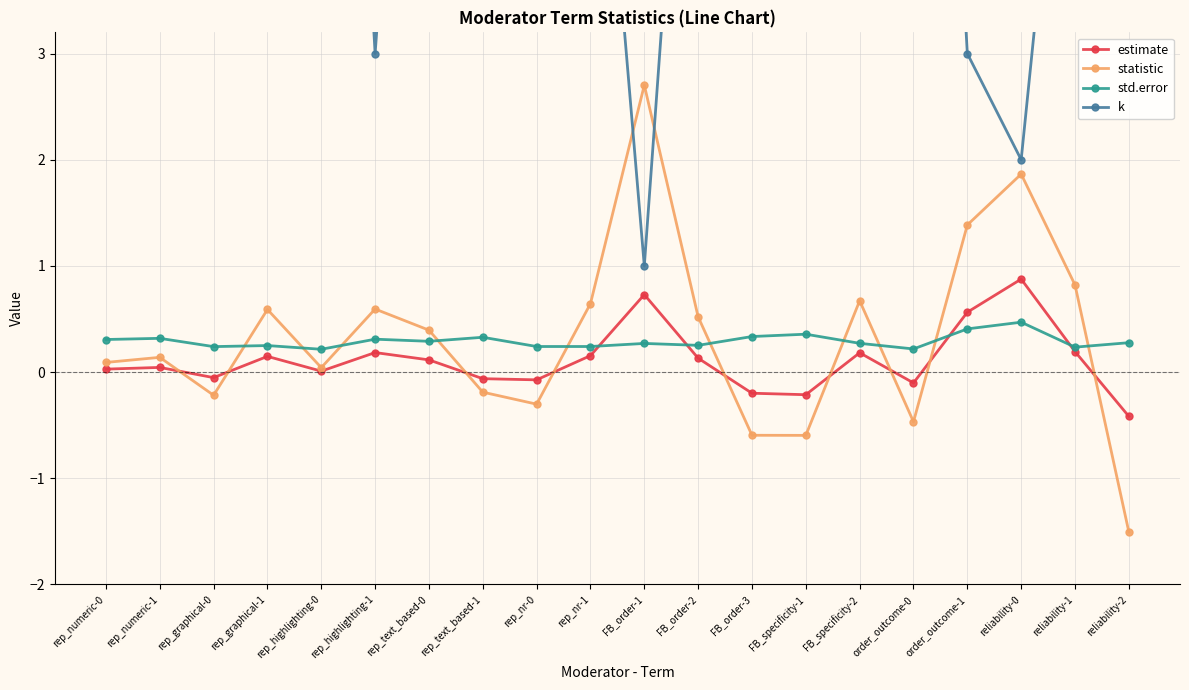

Which series has the largest range (max minus min)?

k